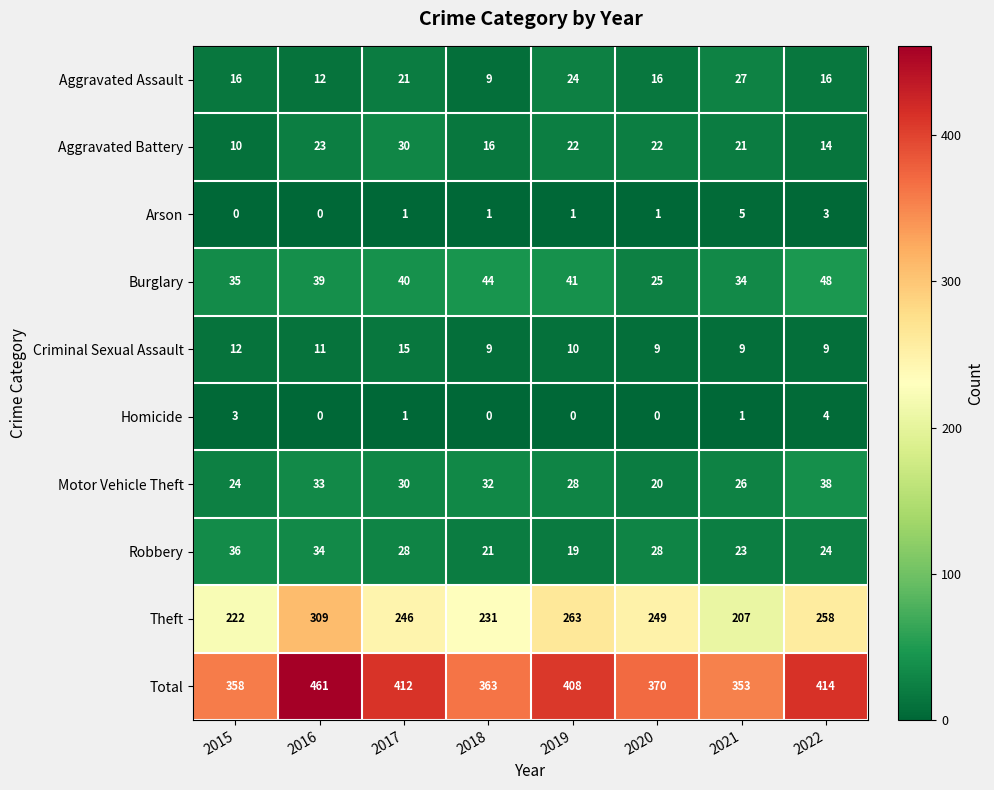

What is the difference between the second highest and second lowest values in the Motor Vehicle Theft series?

9